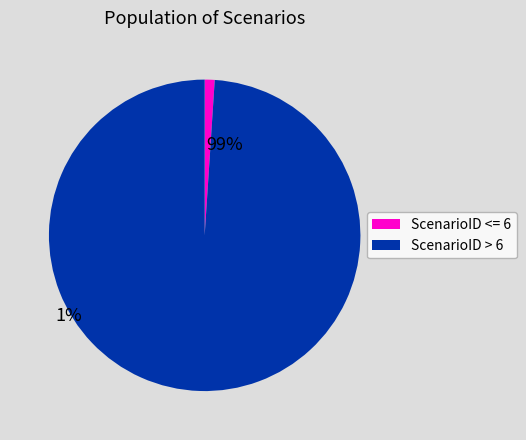

Is there a majority slice in this chart?

Yes